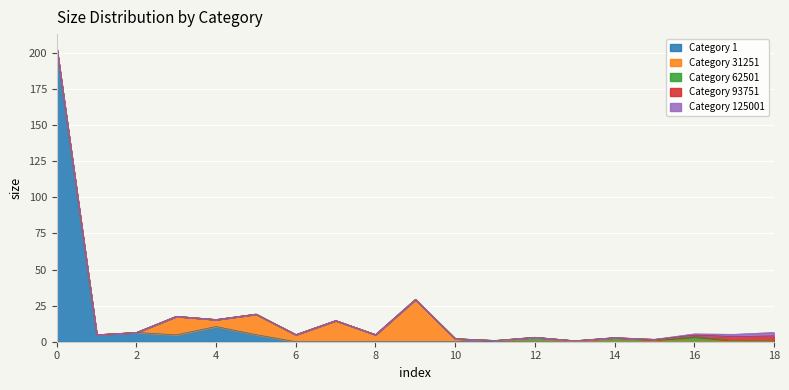

Where is the first local maximum for Category 62501?

12